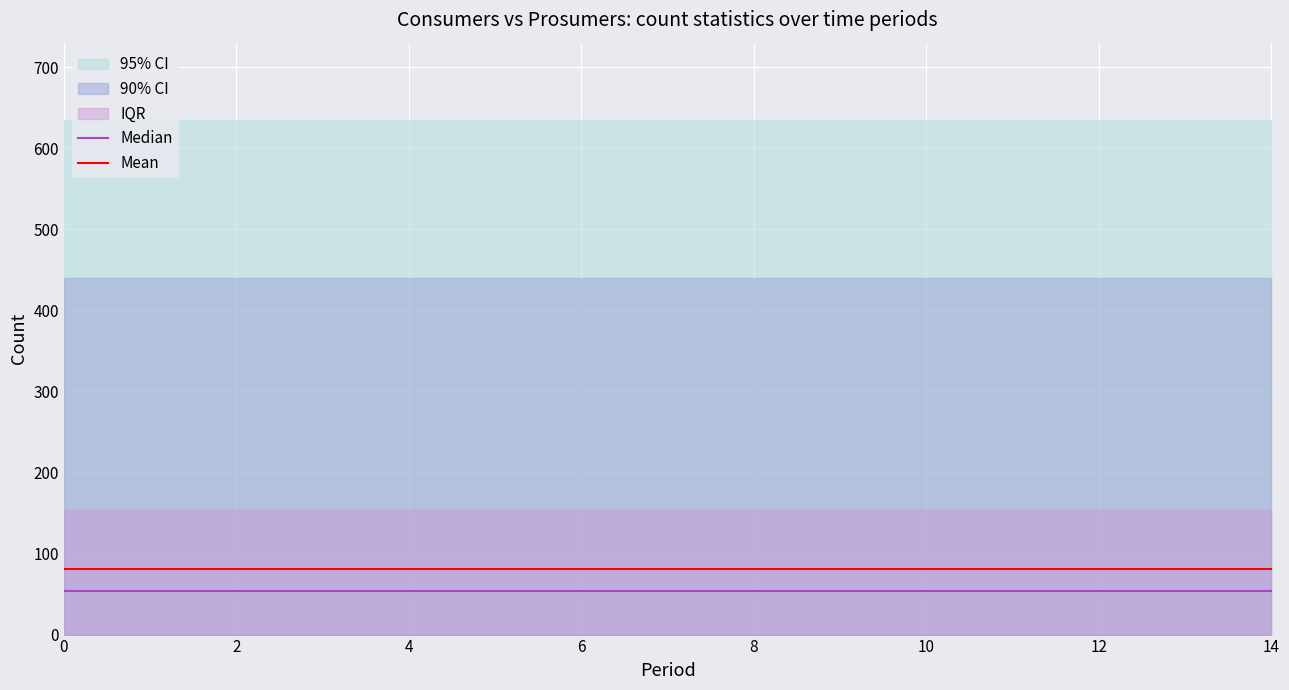

True or false: Median and Mean cross at least once.

False